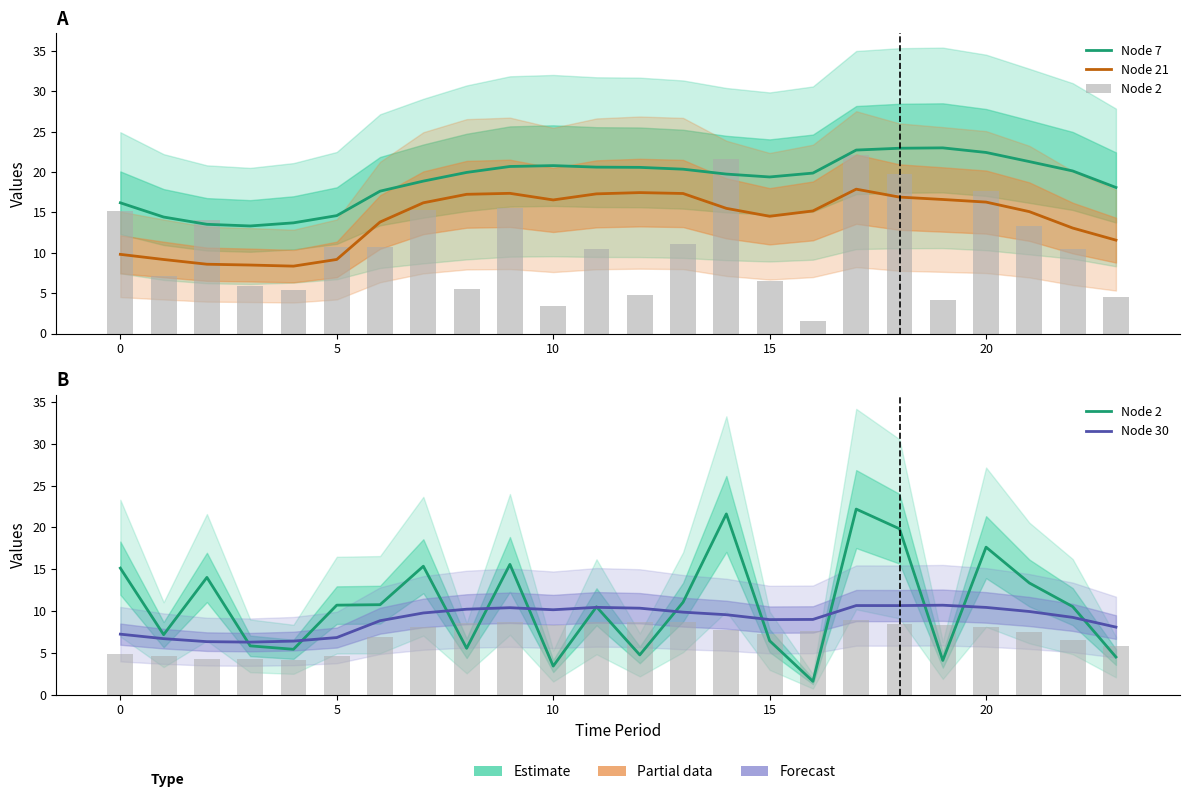

What is the label of the 8th bar from the right?

16